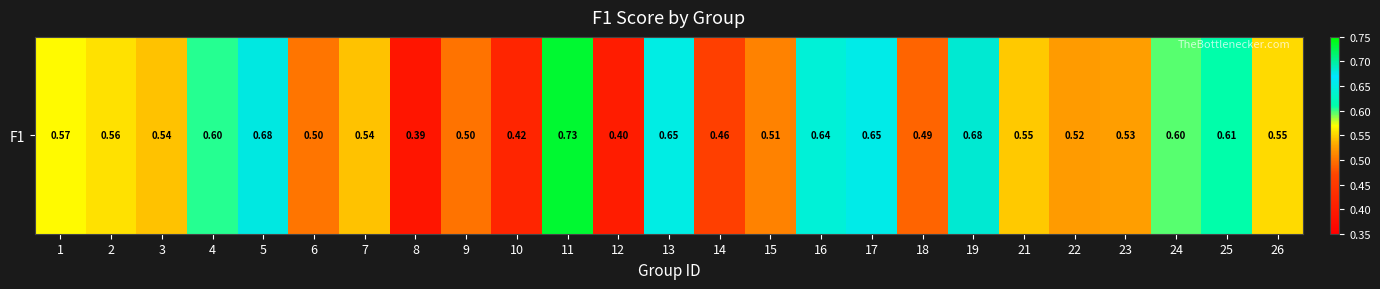

How many values are between 0 and 1?

25